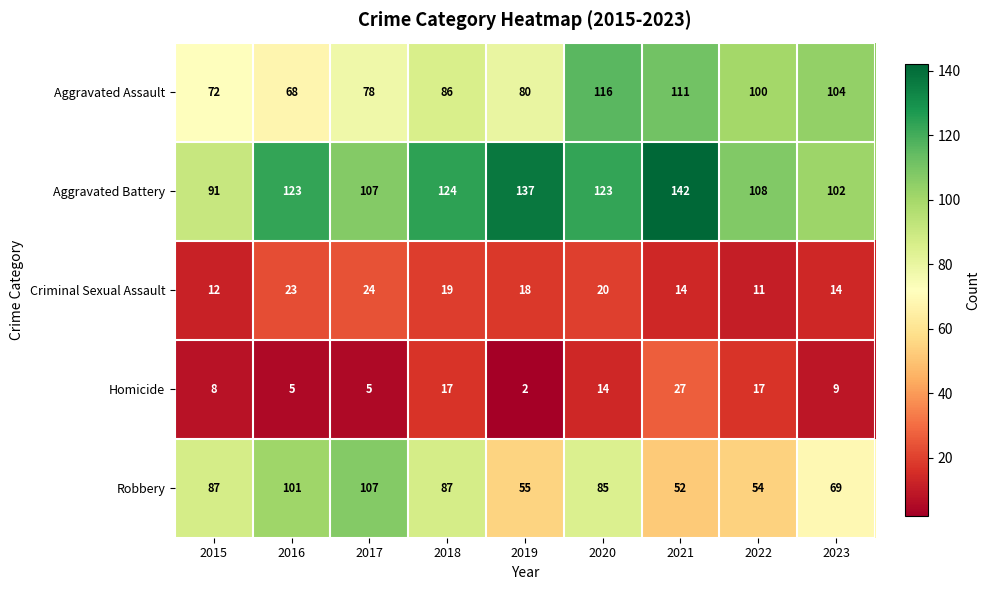

Which series has the largest range (max minus min)?

Robbery